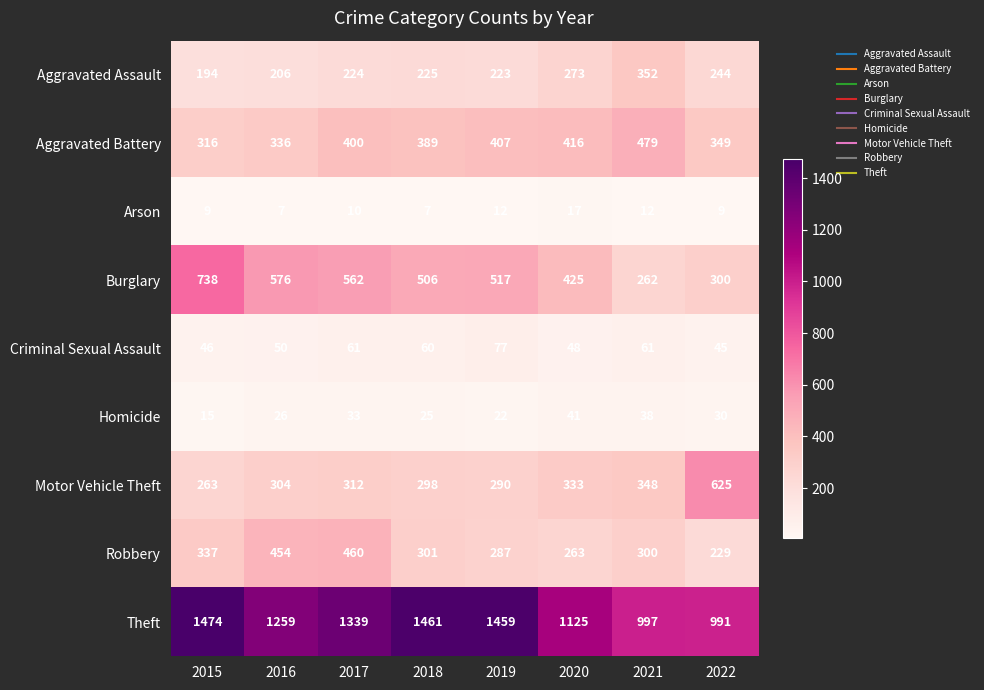

Which series changed the most between 2016 and 2019?

Theft